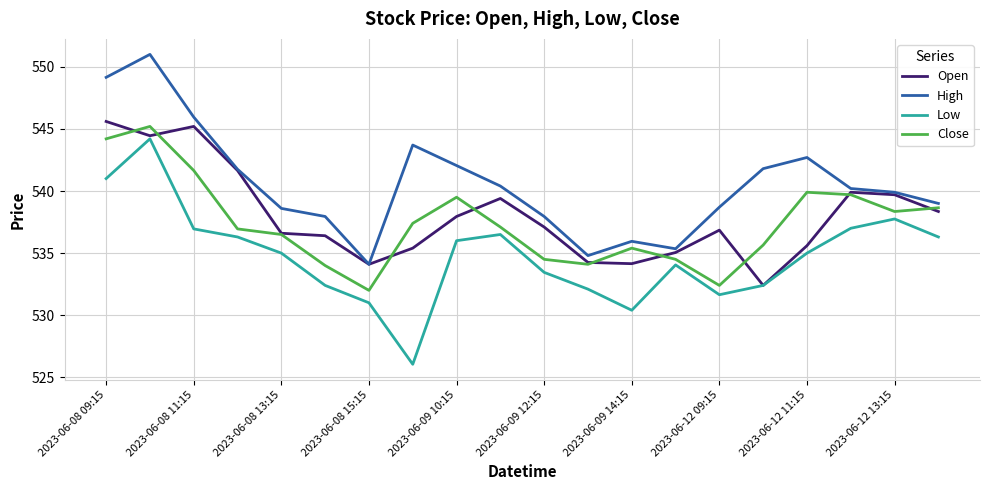

What is the smallest value displayed?

526.0